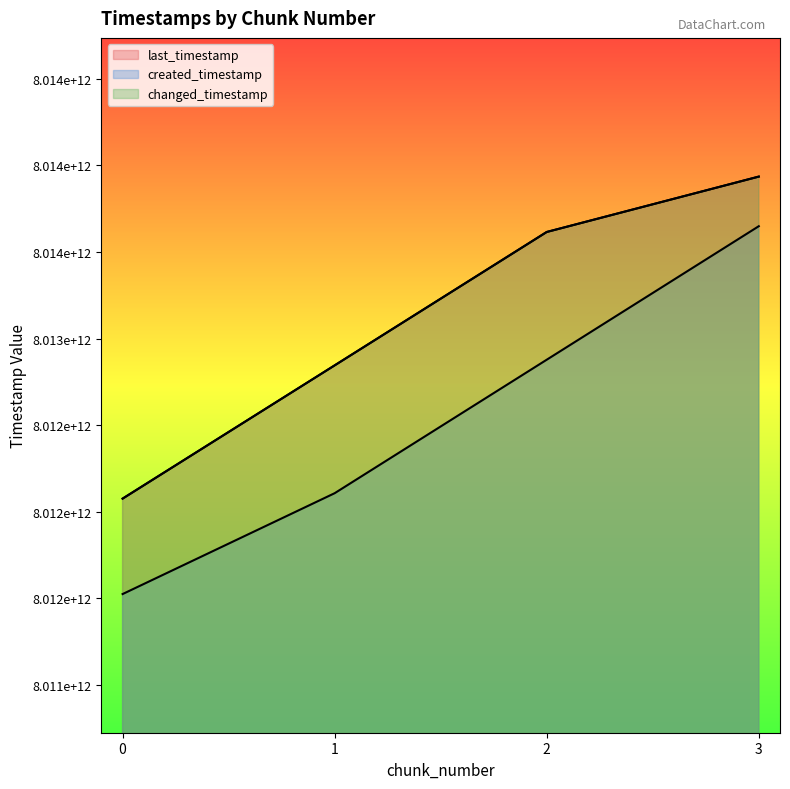

What is the sum of all changed_timestamp values?

32052471788233